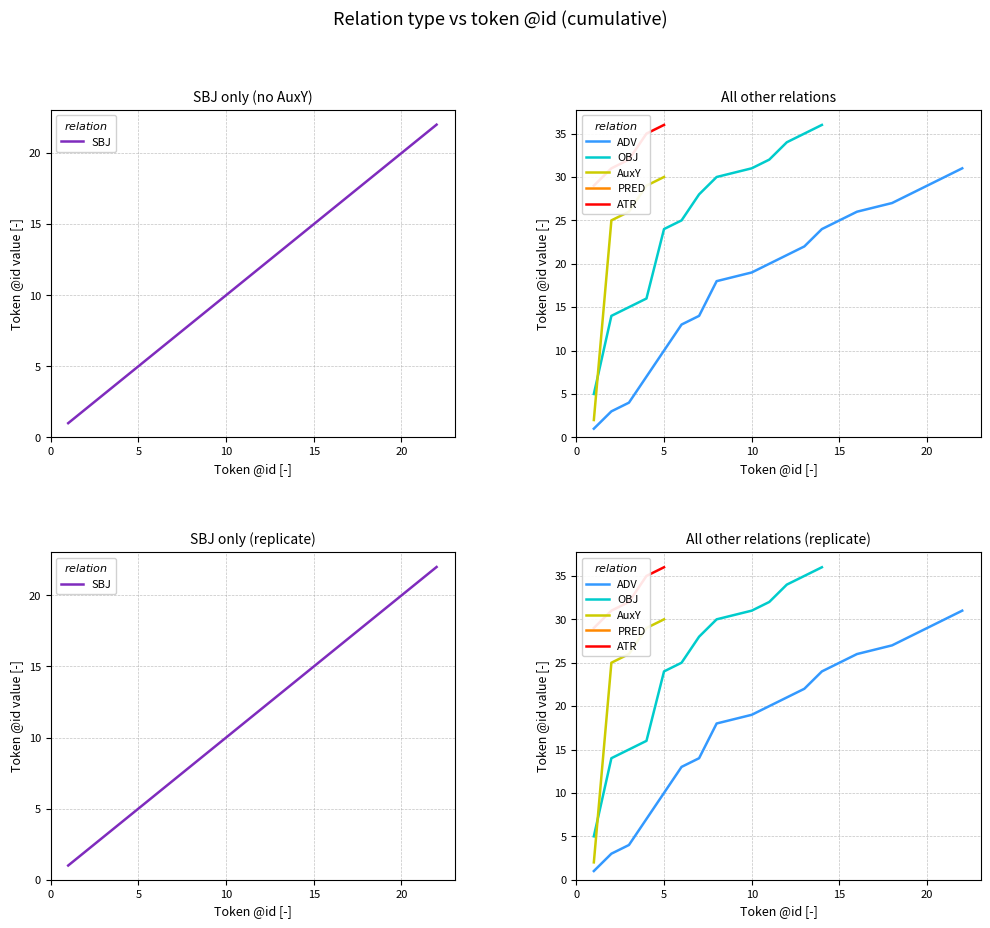

Where do PRED and SBJ first cross each other?

0 and 1